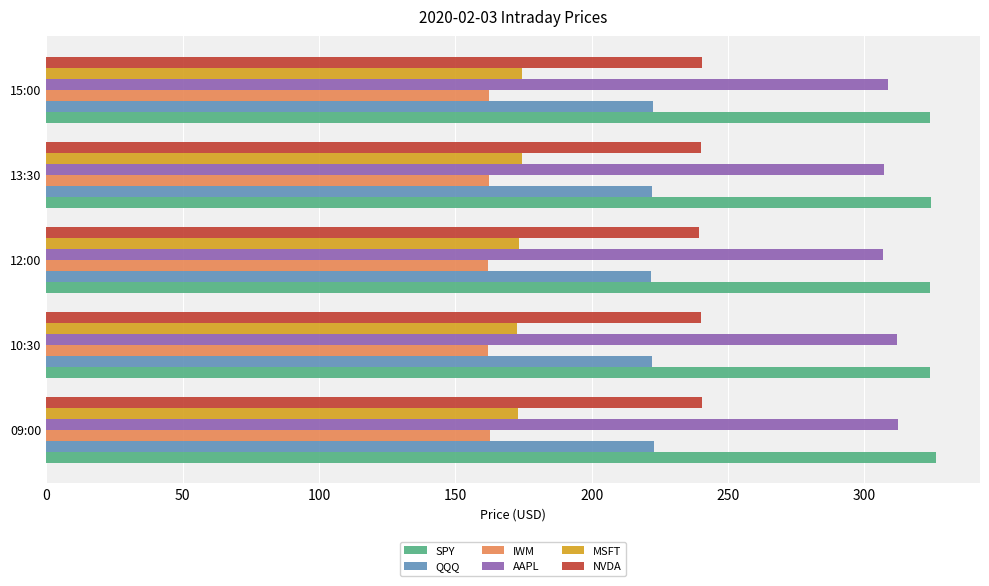

What is the greatest value displayed?

326.1